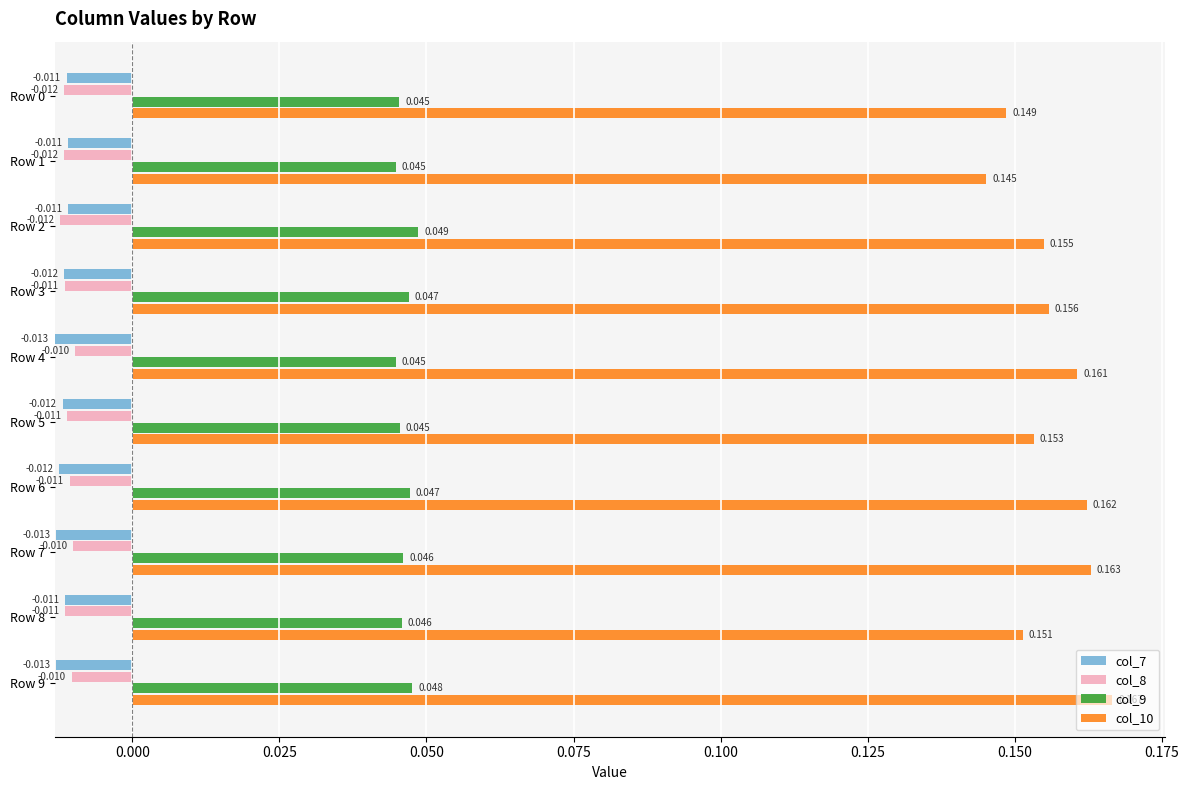

Reading right to left, list all the values displayed in this chart.

col_7: 0.0	0.0	0.0	0.0	0.0	0.0	0.0	0.0	0.0	0.0
col_8: 0.0	0.0	0.0	0.0	0.0	0.0	0.0	0.0	0.0	0.0
col_9: 0.0	0.0	0.0	0.0	0.0	0.0	0.0	0.0	0.0	0.0
col_10: 0.2	0.2	0.2	0.2	0.2	0.2	0.2	0.2	0.1	0.1